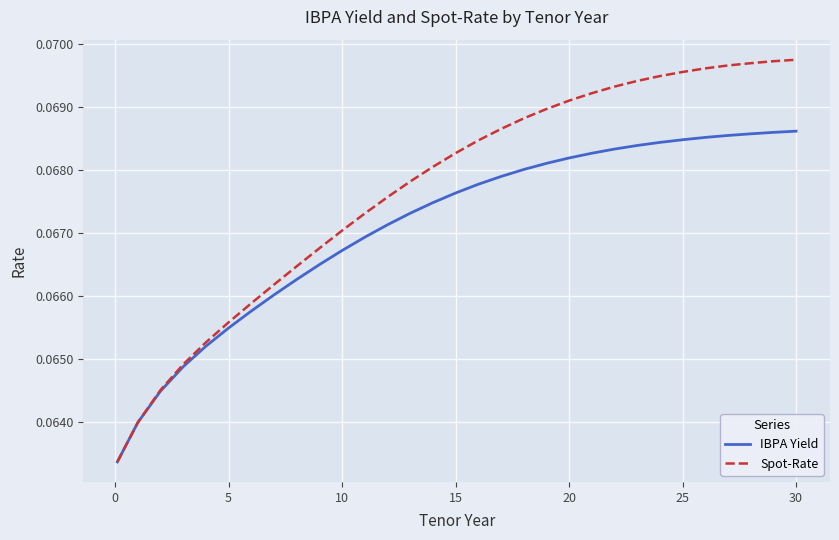

Which series has the largest range (max minus min)?

Spot-Rate